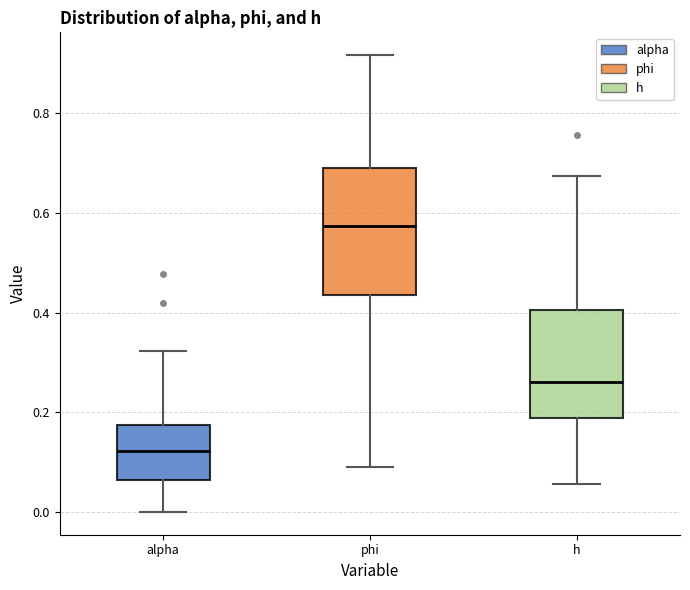

Reading left to right, read every box against the y-axis: the position of its median line, the range the box covers, and the ends of its whiskers. The values are not printed on the chart, so give them approximately, as read against the axis.

alpha: median 0.12, box 0.06 to 0.18, whiskers 0.00 to 0.32
phi: median 0.58, box 0.44 to 0.68, whiskers 0.10 to 0.92
h: median 0.26, box 0.18 to 0.40, whiskers 0.06 to 0.68